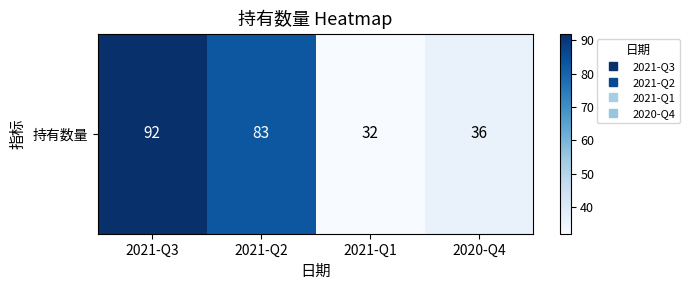

Rank the categories by value from lowest to highest.

2021-Q1, 2020-Q4, 2021-Q2, 2021-Q3